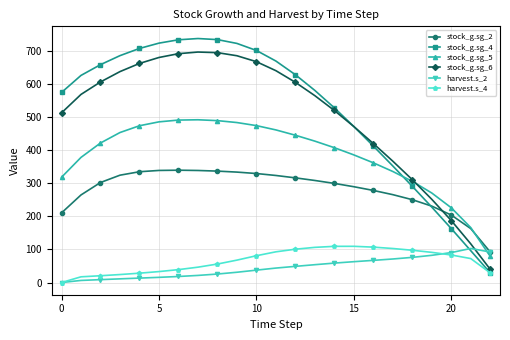

Does the chart display data point markers on the line(s)?

Yes